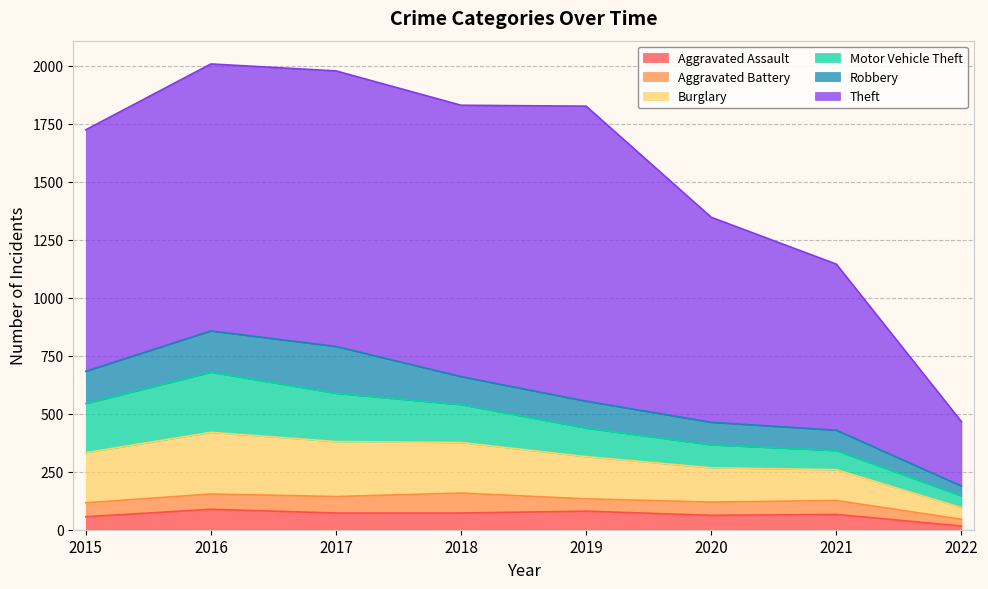

At which label does Robbery first exceed 121?

2015